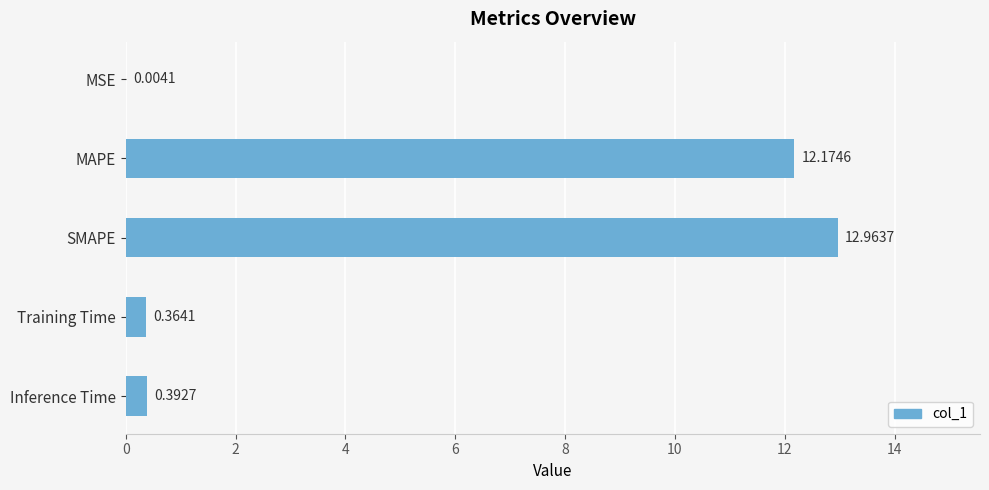

Where is the data nearest to the value 6?

Inference Time